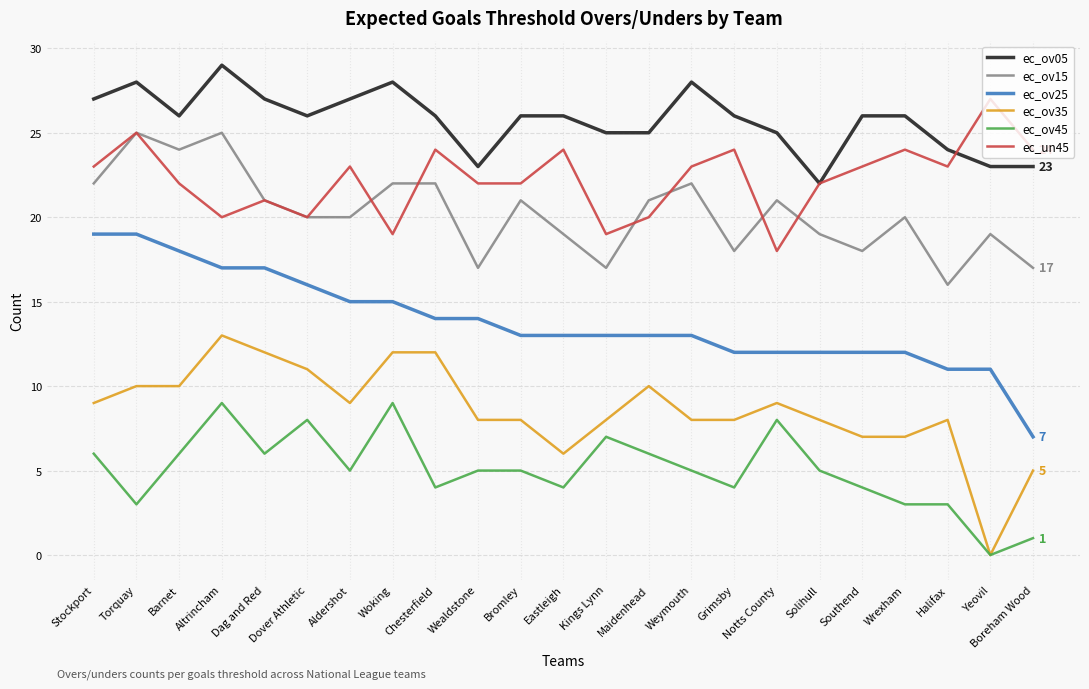

Which label corresponds to the smallest value in the chart?

Yeovil